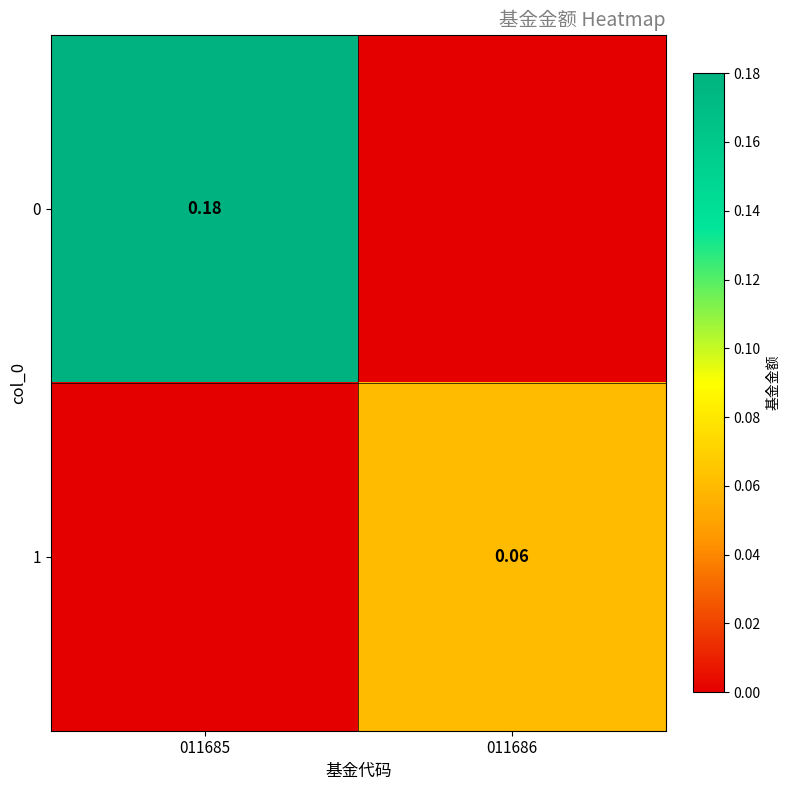

Is the value of 0 at 011685 greater than the value of 1 at 011686?

Yes